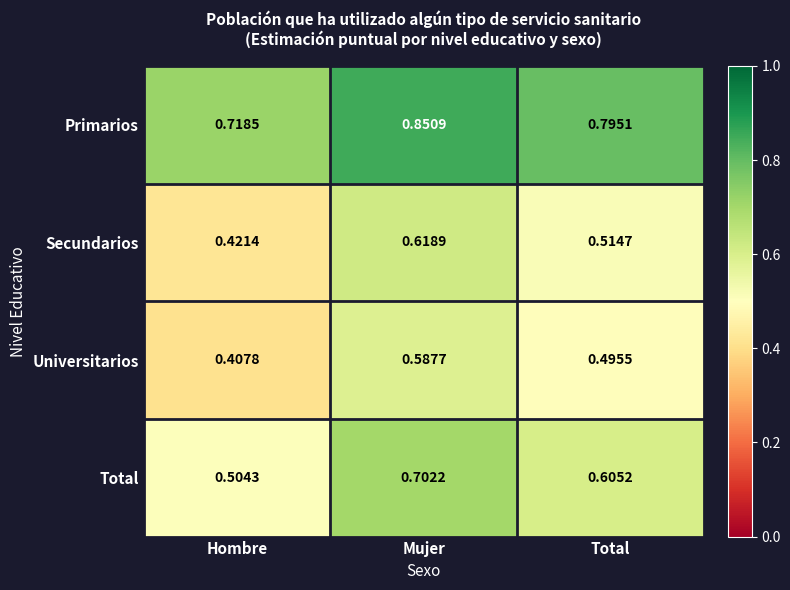

Between Hombre and Mujer, which series saw the biggest shift?

Total